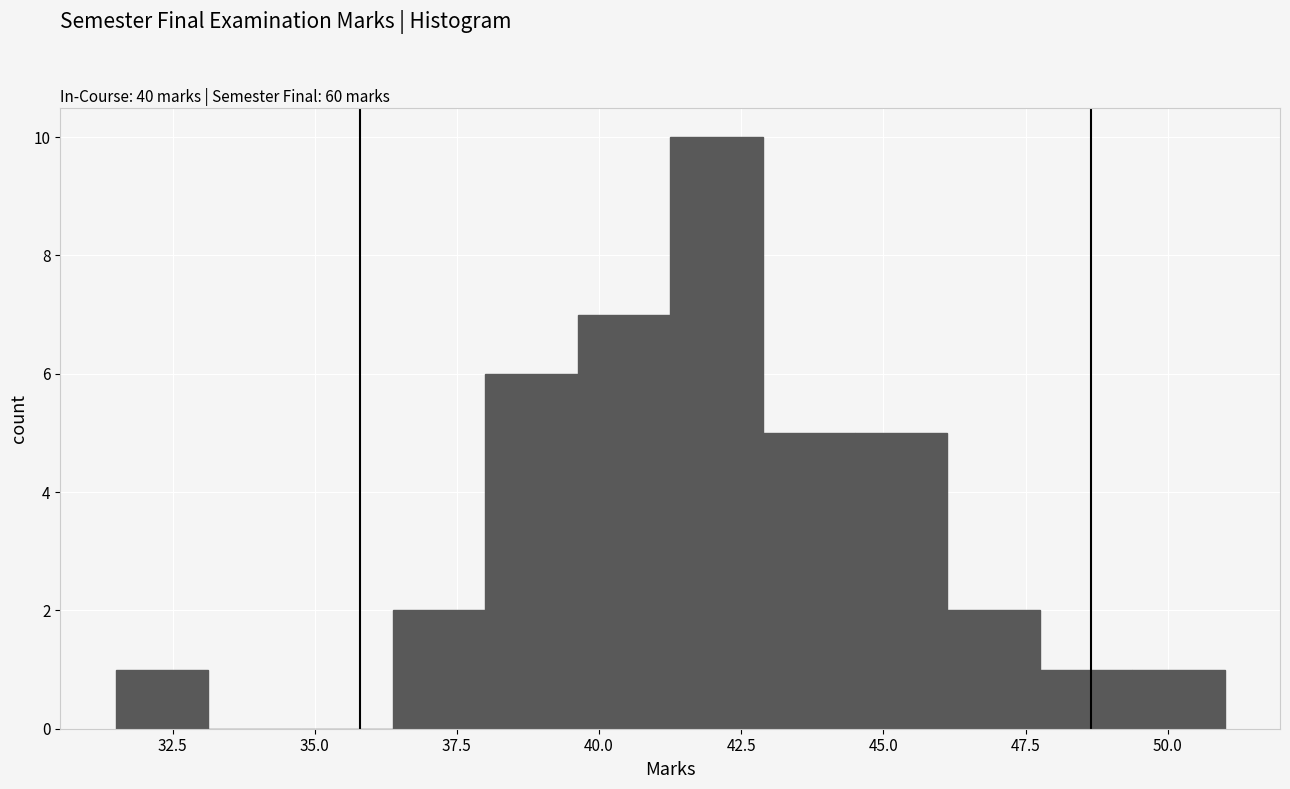

Around what value on the x-axis is the tallest bar? Give the approximate position of its centre, as read against the axis.

42.0